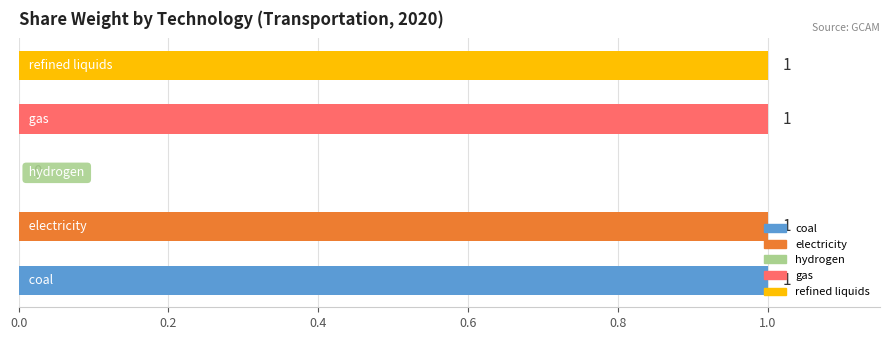

What is the sum of all values?

4